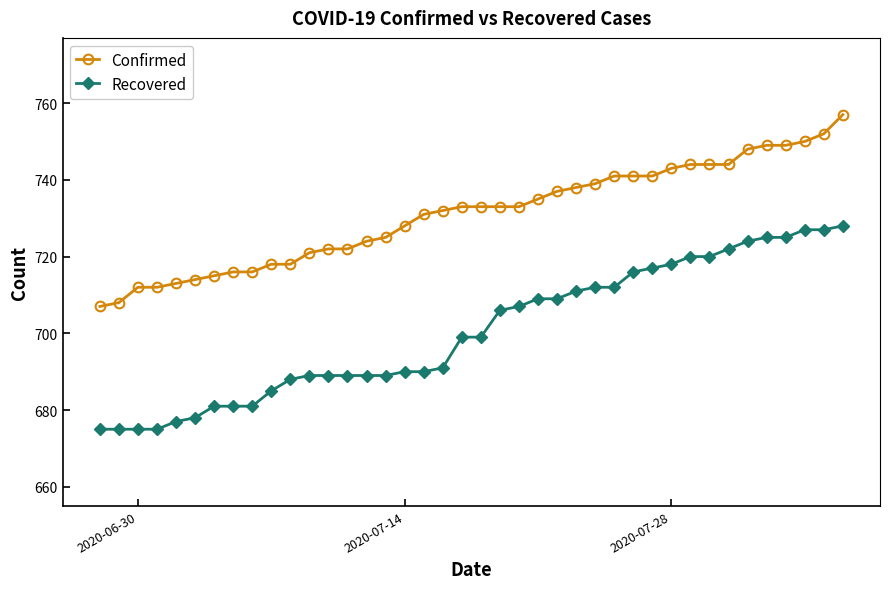

List the series in order of their overall mean, highest first.

Confirmed, Recovered